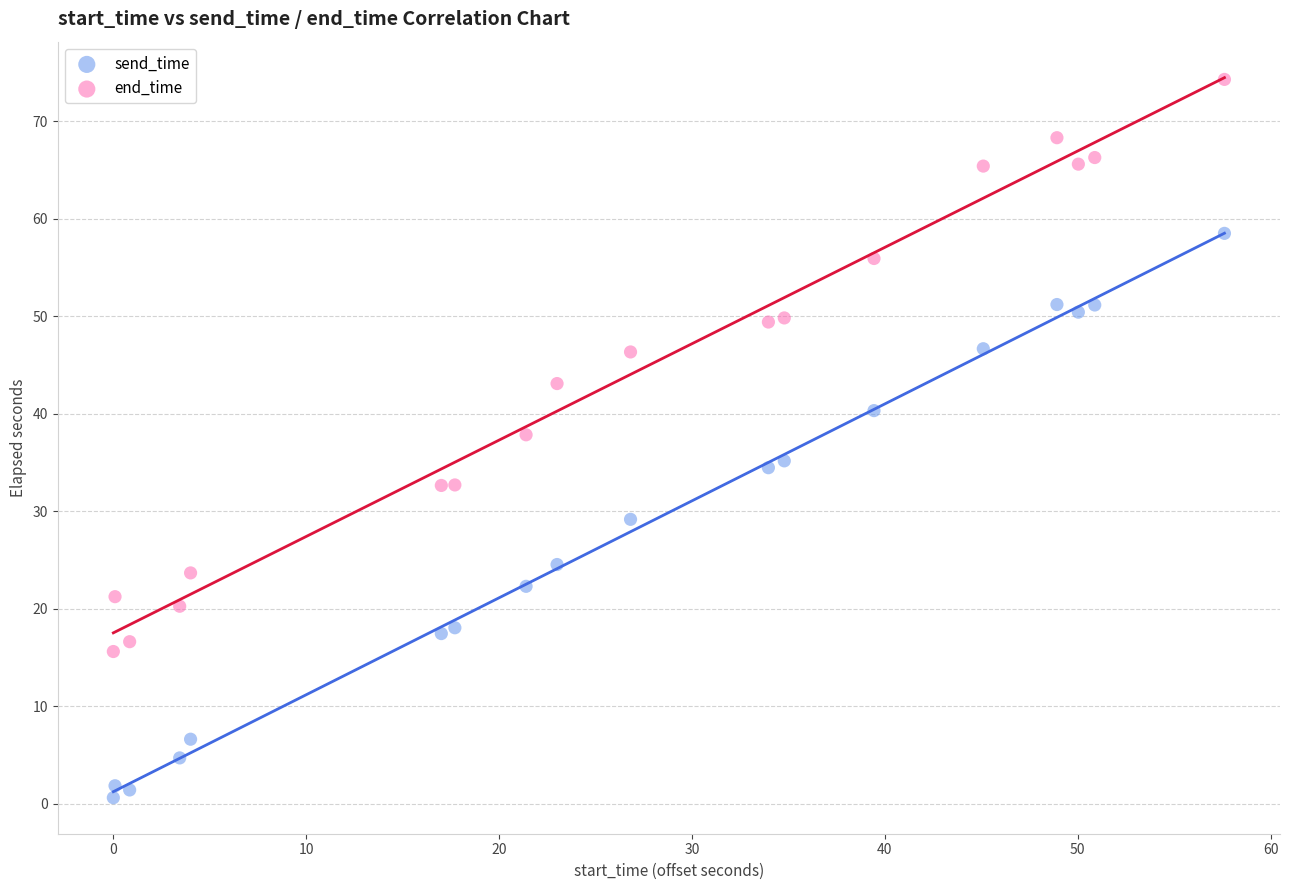

Which series reaches the minimum Y coordinate?

send_time